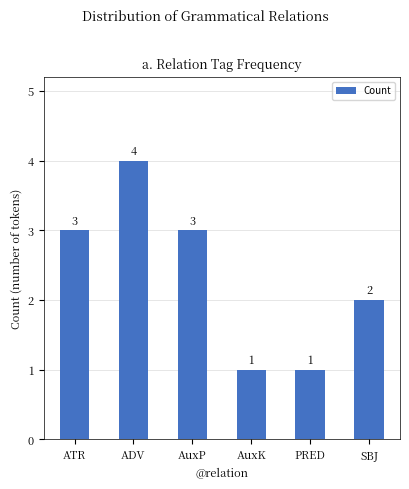

How many series are shown in this chart?

1